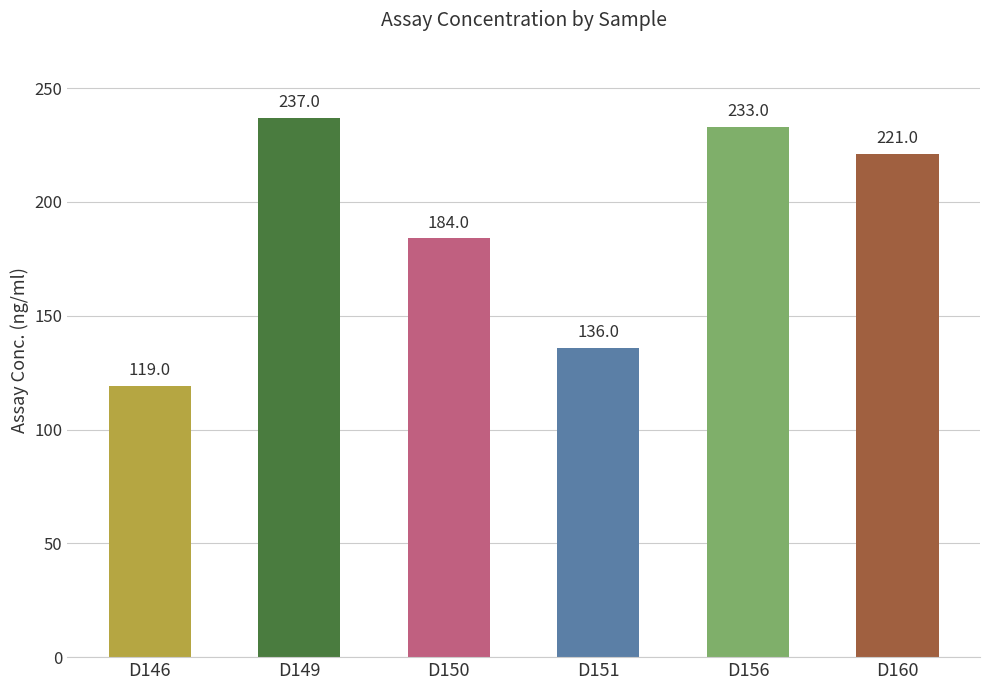

What is the difference between the values at D150 and D156?

49